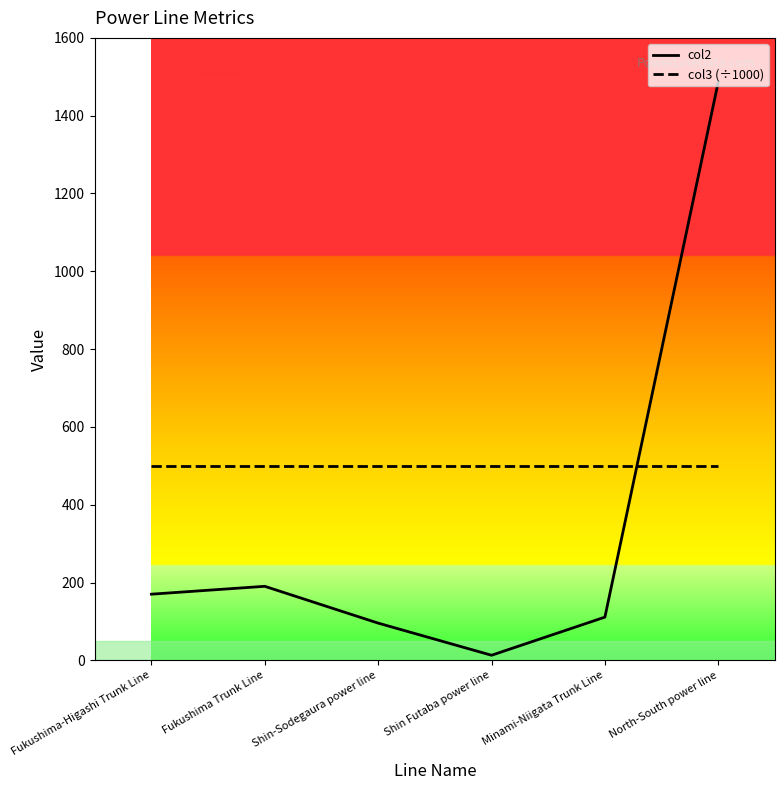

Which series has the largest range (max minus min)?

col2